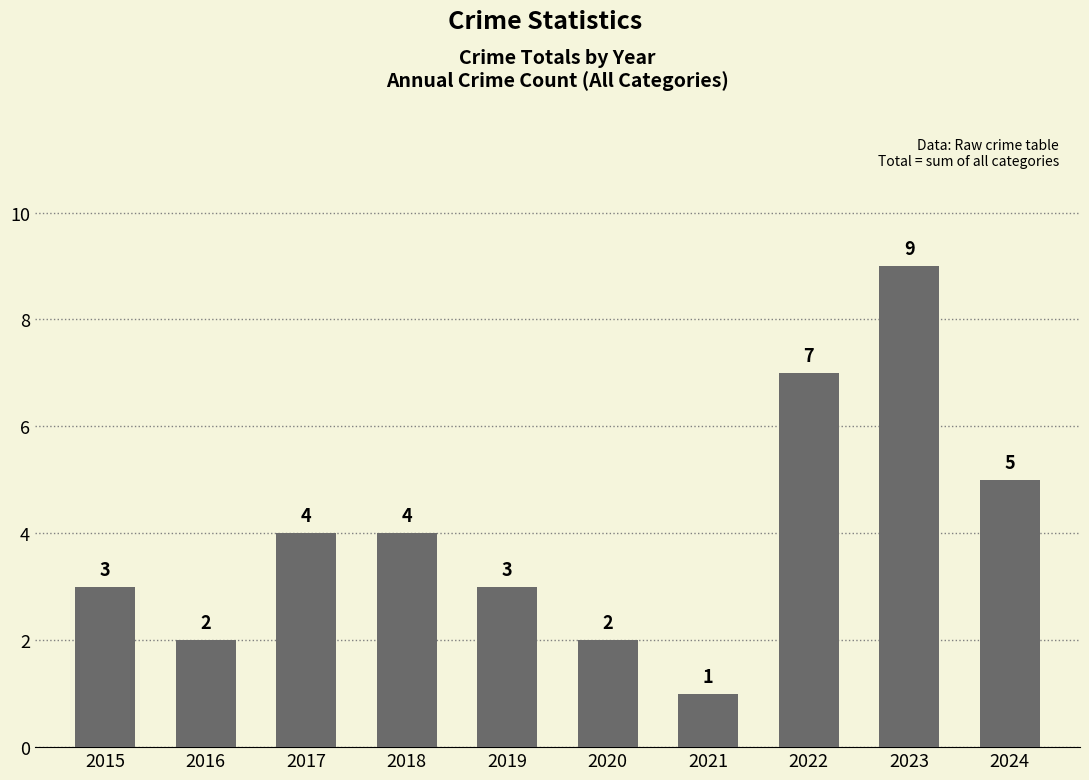

Reading right to left, list all the values displayed in this chart.

2024=5	2023=9	2022=7	2021=1	2020=2	2019=3	2018=4	2017=4	2016=2	2015=3